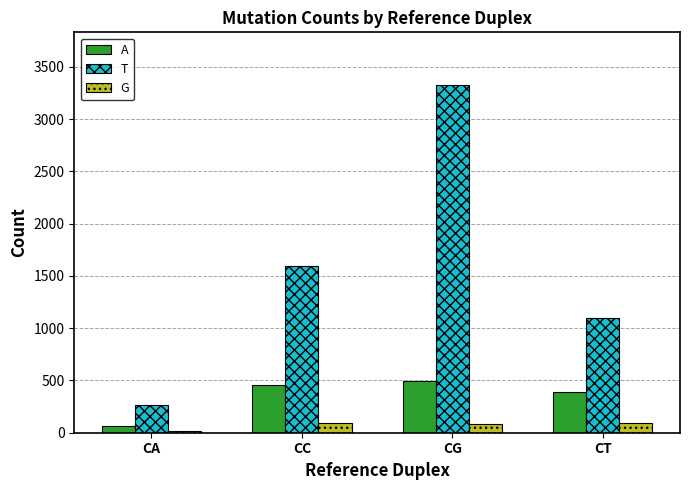

What is the sum of all A values?

1407